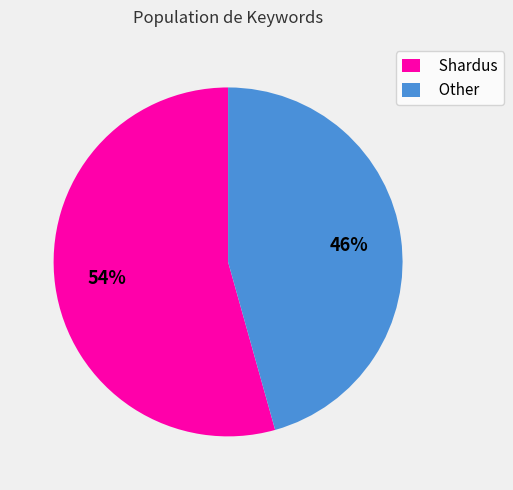

Do Shardus and Other together represent more than half of the pie?

Yes